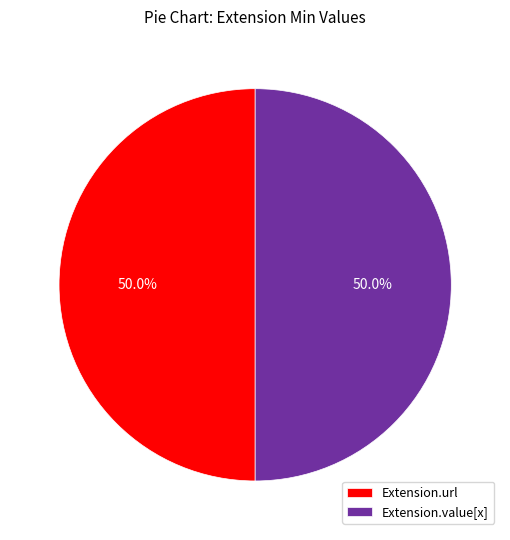

What percentage is NOT represented by Extension.url?

50.0%